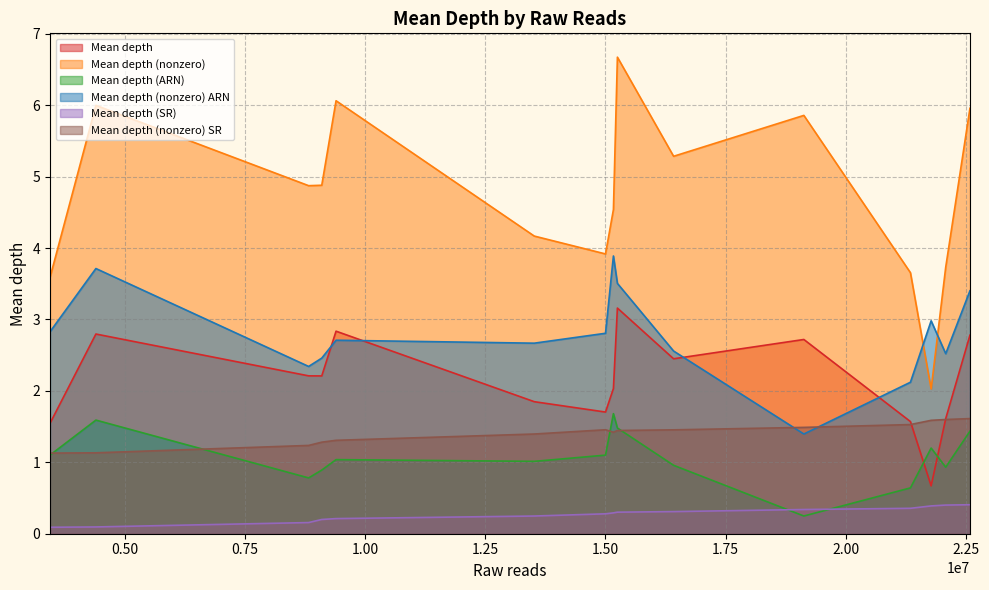

True or false: Mean depth (nonzero) SR has more than 1 points higher than both neighbors.

False